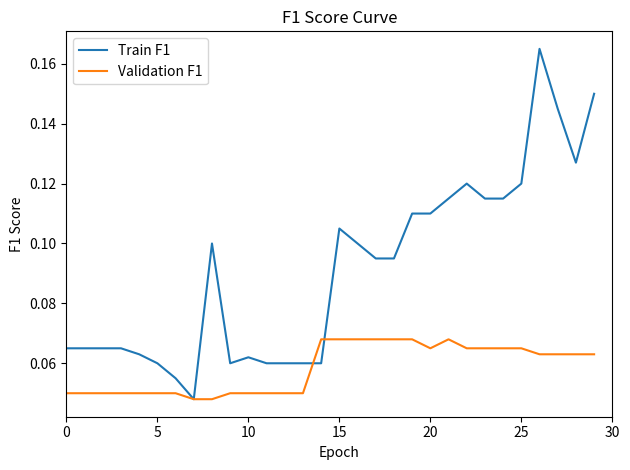

Which series has the largest total across all categories?

Train F1